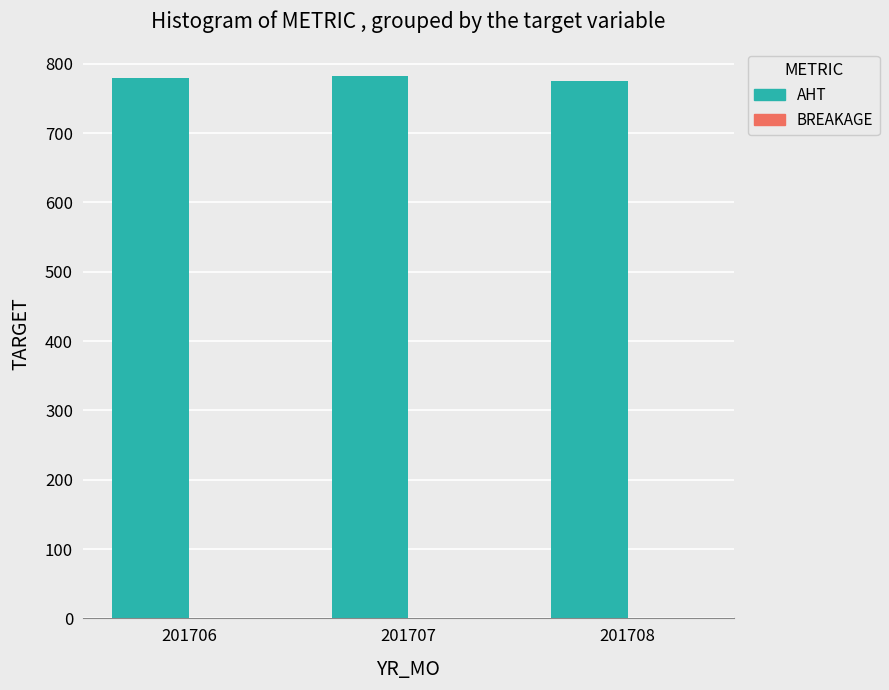

The value of AHT at 201707 is 190.2. True or false?

False